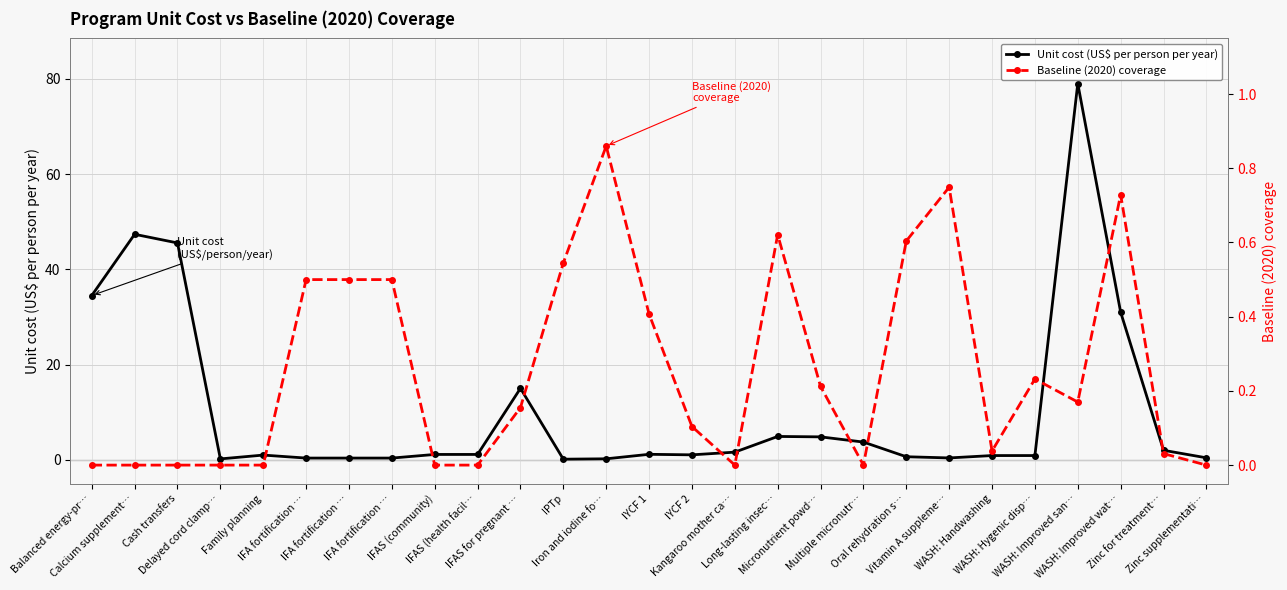

The value of Baseline (2020) coverage at Zinc for treatment… is 0.0. True or false?

True